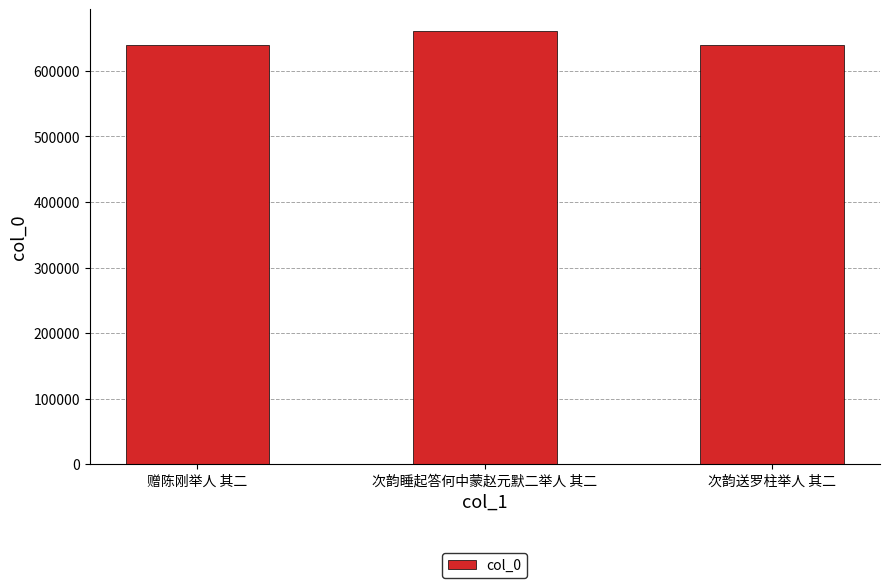

What is the greatest value displayed?

660999